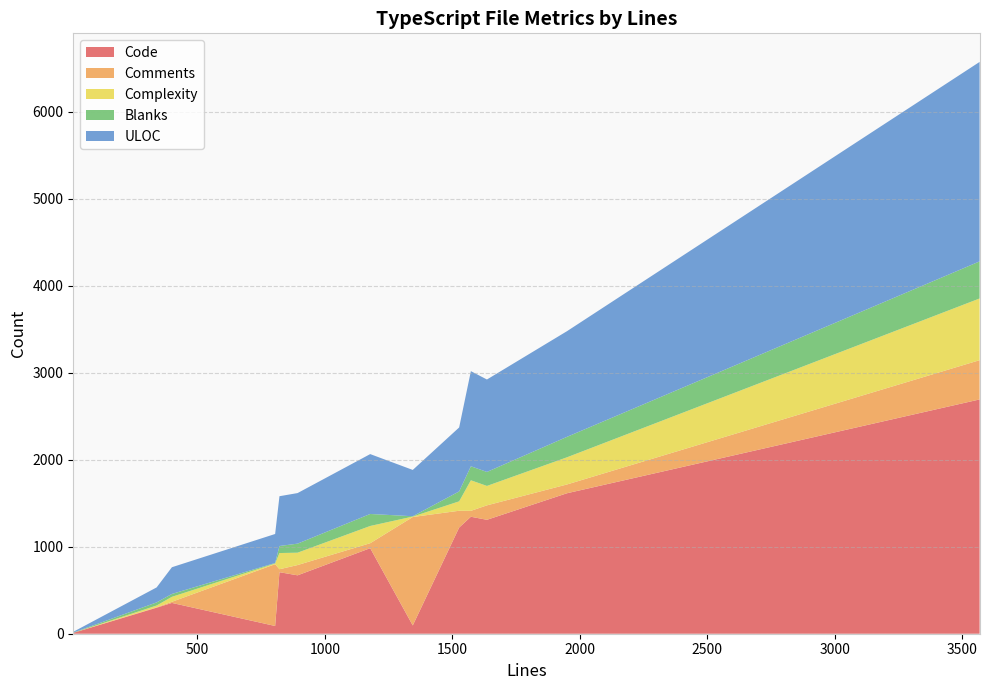

Reading left to right, transcribe all the data shown in this chart.

Code: 1527=1220	13=10	400=354	340=299	1345=95	805=89	1573=1344	1178=983	1950=1614	1636=1309	822=707	3569=2692	893=671
Comments: 1527=193	13=0	400=13	340=5	1345=1246	805=710	1573=68	1178=57	1950=101	1636=166	822=34	3569=451	893=118
Complexity: 1527=108	13=0	400=57	340=20	1345=5	805=8	1573=351	1178=198	1950=312	1636=223	822=186	3569=709	893=142
Blanks: 1527=114	13=3	400=33	340=36	1345=4	805=6	1573=161	1178=138	1950=235	1636=161	822=81	3569=426	893=104
ULOC: 1527=735	13=9	400=307	340=172	1345=532	805=333	1573=1093	1178=688	1950=1214	1636=1062	822=572	3569=2292	893=581